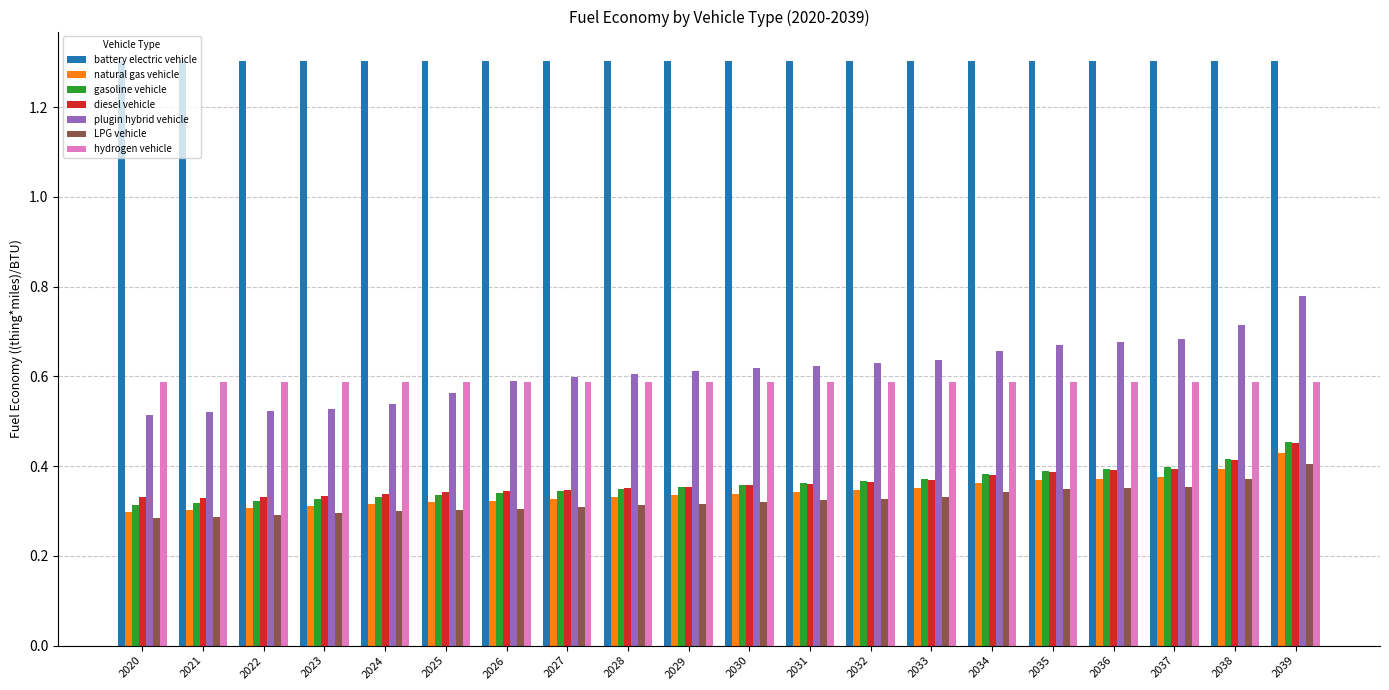

What is the difference between the maximum and minimum values in the LPG vehicle series?

0.1